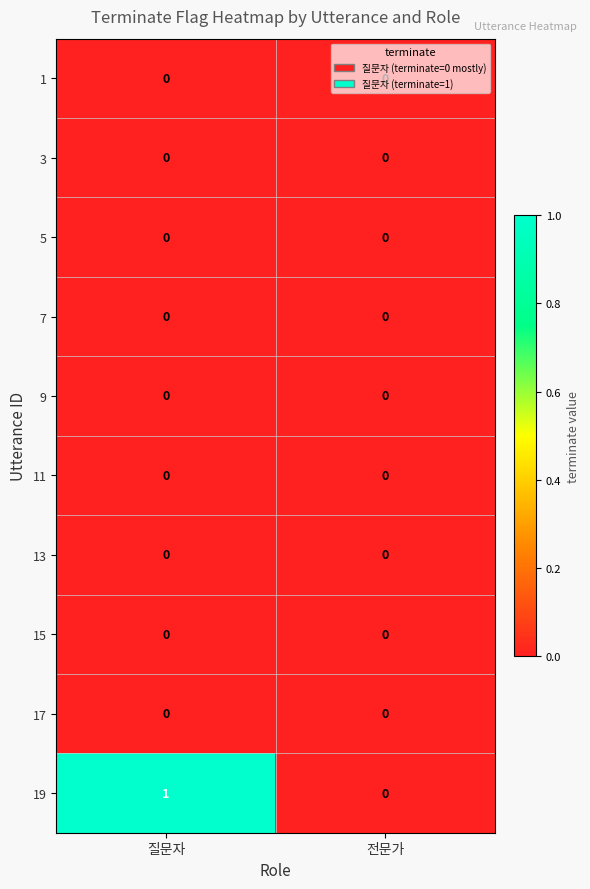

Which series has the largest total across all categories?

19